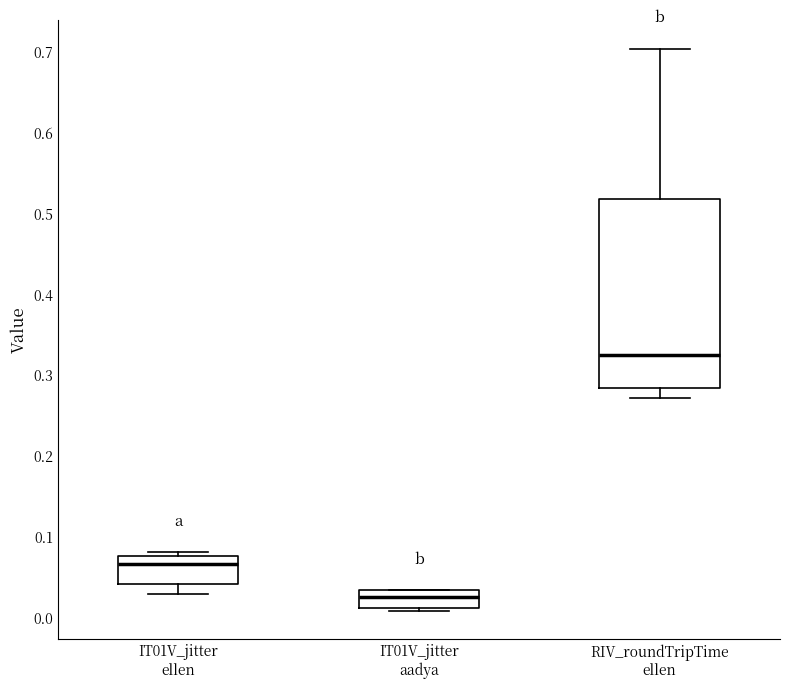

Reading left to right, transcribe this box plot: for each box, give where its median line is, the range the box spans, and where its two whiskers end, as read against the y-axis. The values are not printed on the chart, so give them approximately, as read against the axis.

IT01V_jitter ellen: median 0.07, box 0.04 to 0.08, whiskers 0.03 to 0.08 (just above the box's upper edge)
IT01V_jitter aadya: median 0.03 (inside the box), box 0.01 to 0.03, whiskers 0.01 (just below the box's lower edge) to 0.03
RIV_roundTripTime ellen: median 0.32, box 0.28 to 0.52, whiskers 0.27 to 0.70